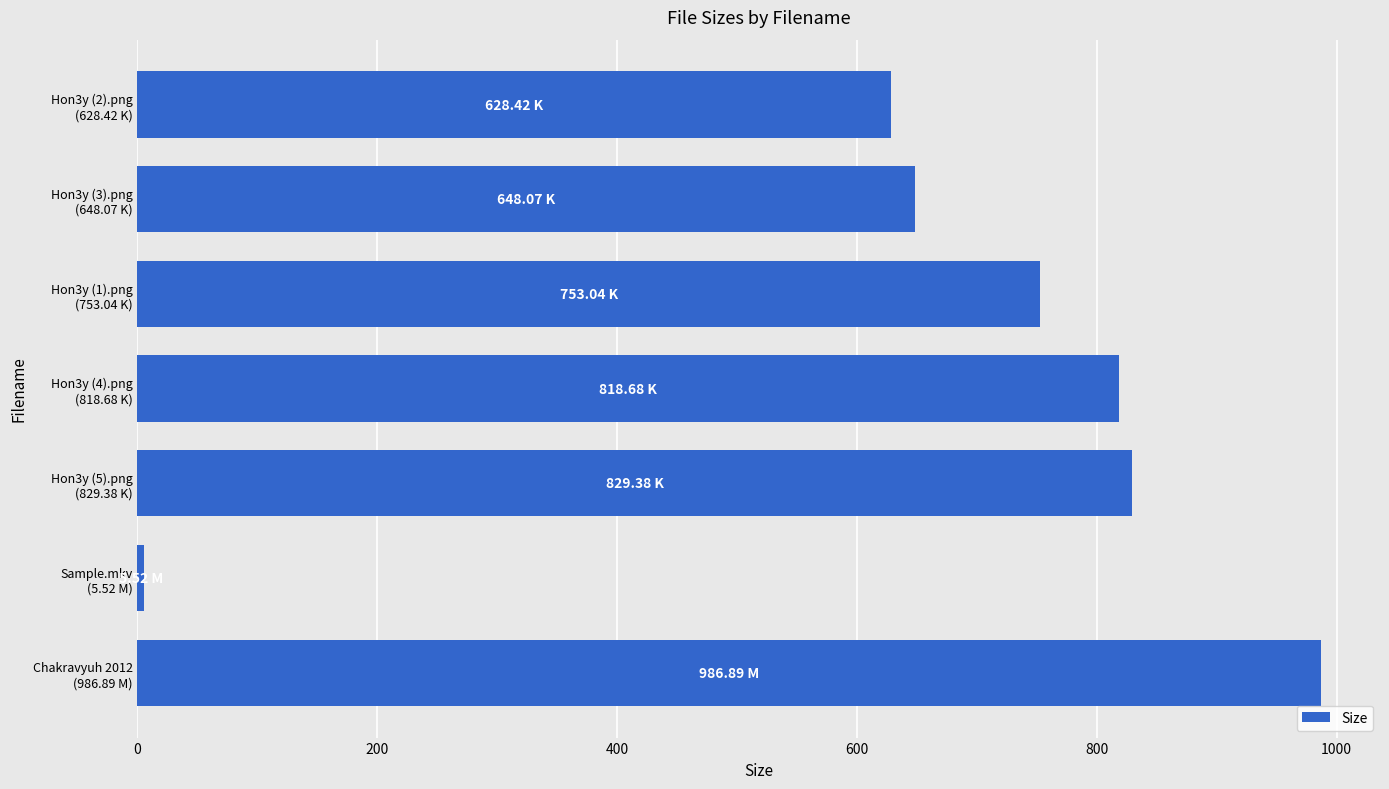

What is the difference between the maximum and minimum values?

981.4